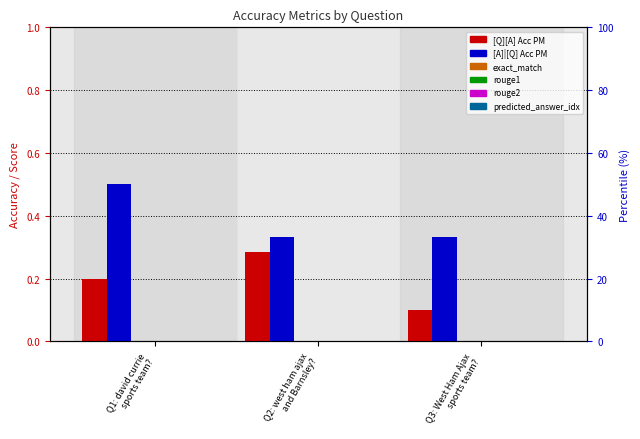

Which series changed the most between Q2: west ham ajax
and Barnsley? and Q3: West Ham Ajax
sports team??

[Q][A] Acc PM